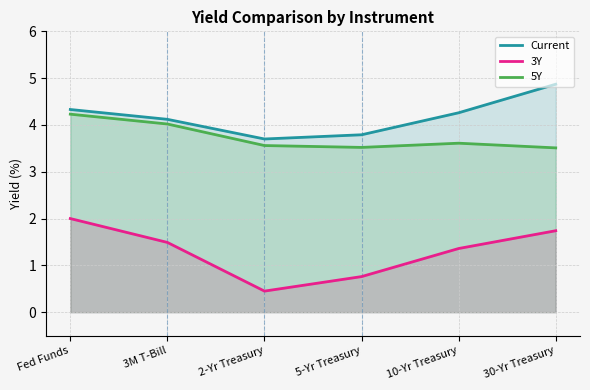

Reading left to right, extract all data points from this chart.

Current: 4.3	4.1	3.7	3.8	4.3	4.9
3Y: 2.0	1.5	0.5	0.8	1.4	1.7
5Y: 4.2	4.0	3.6	3.5	3.6	3.5